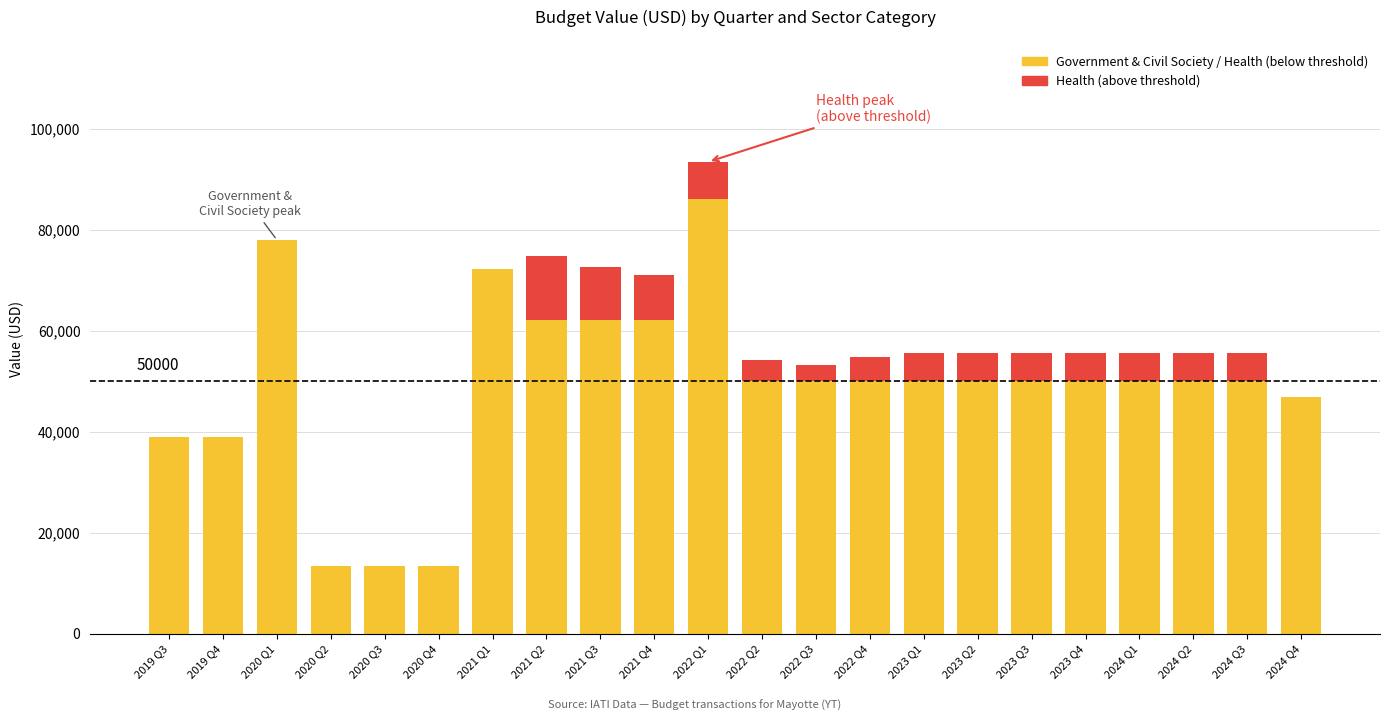

What is the difference between the maximum and minimum values in the Government & Civil Society series?

78033.0